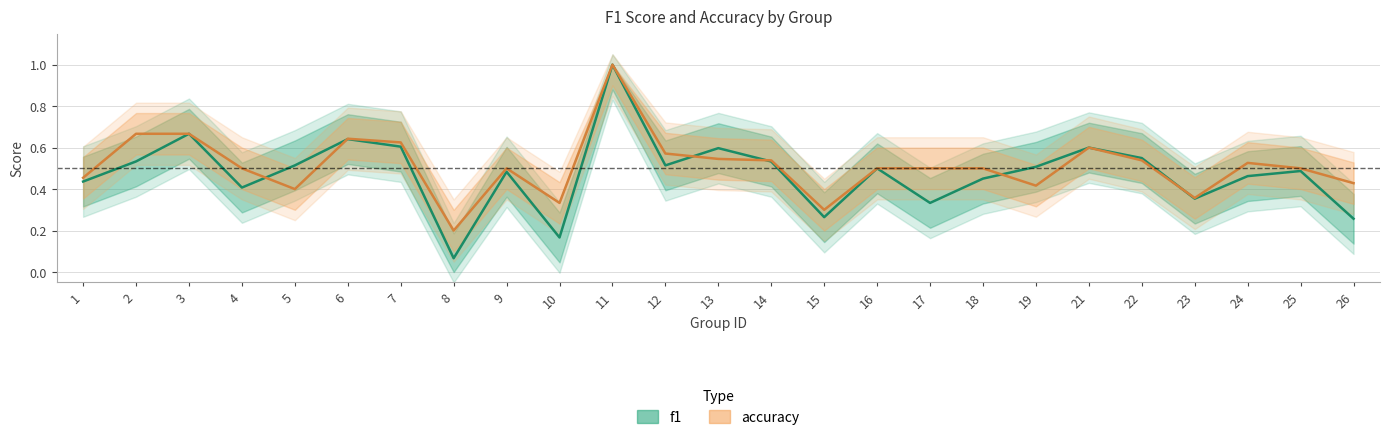

True or false: accuracy has more than 2 interior local peaks.

True